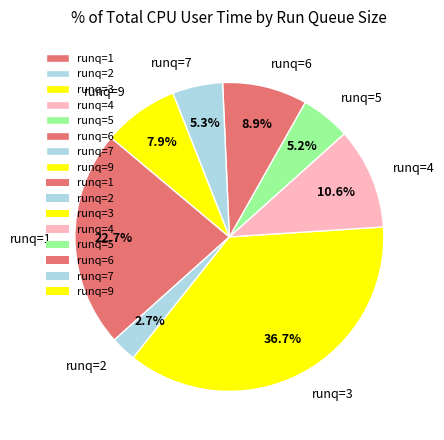

Do runq=7 and runq=9 together represent more than half of the pie?

No